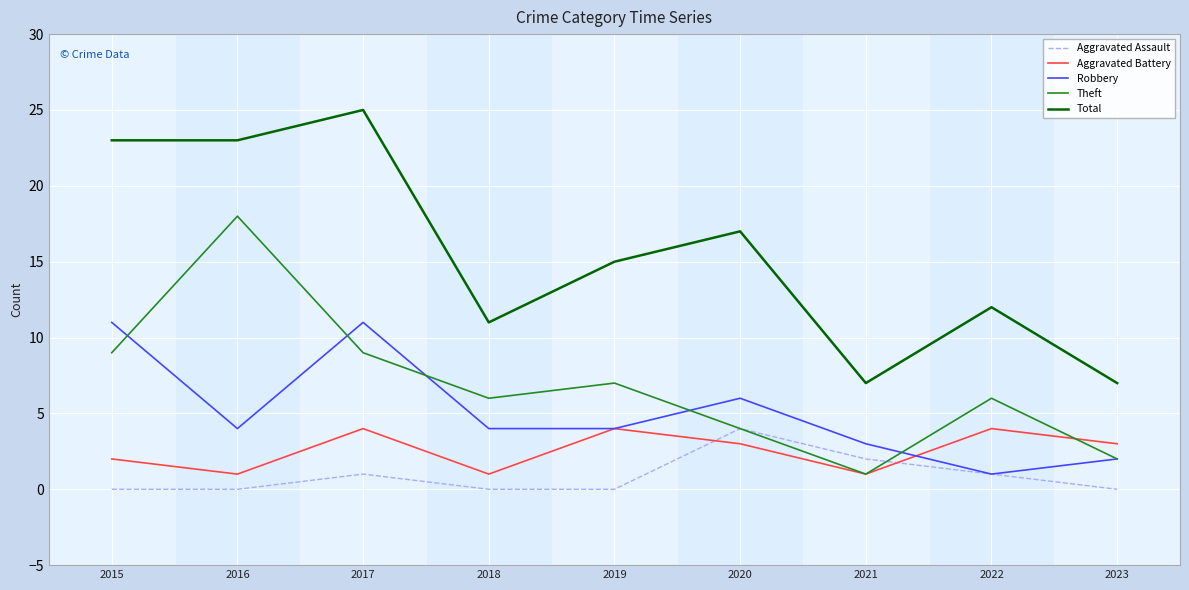

What is the total value across all series at 2018?

22